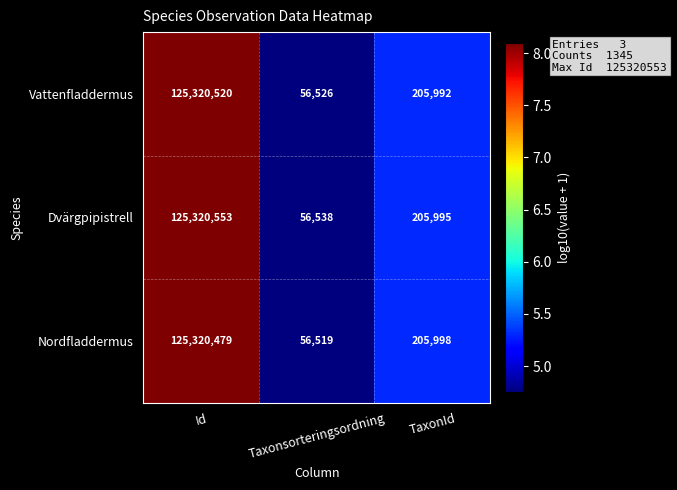

Which label corresponds to the smallest value in the chart?

Taxonsorteringsordning